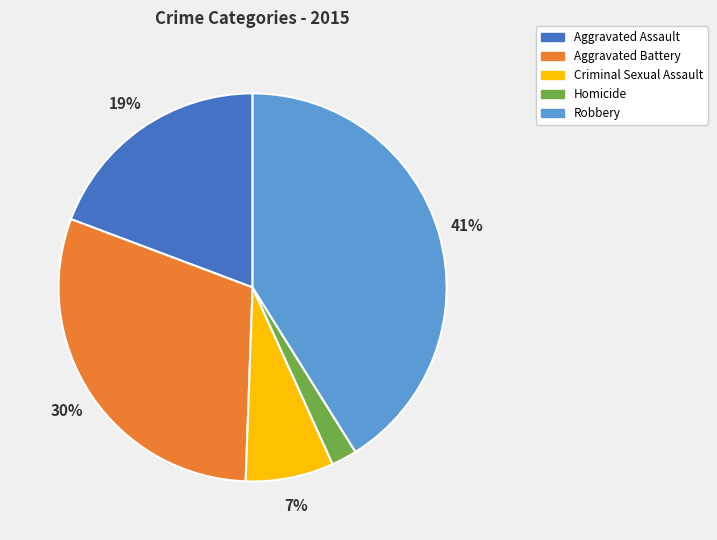

To the nearest percent, what is the average slice percentage?

20%